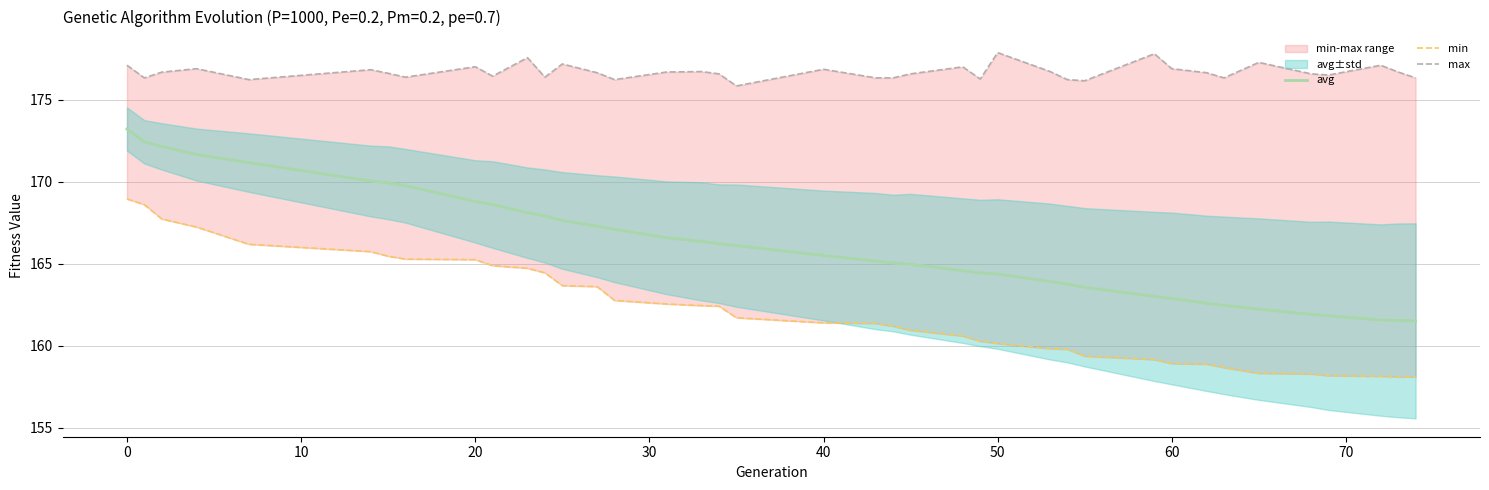

What is the lowest value of the avg series?

161.5